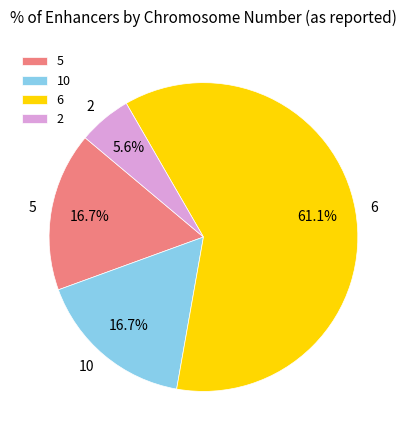

What is the majority slice?

6